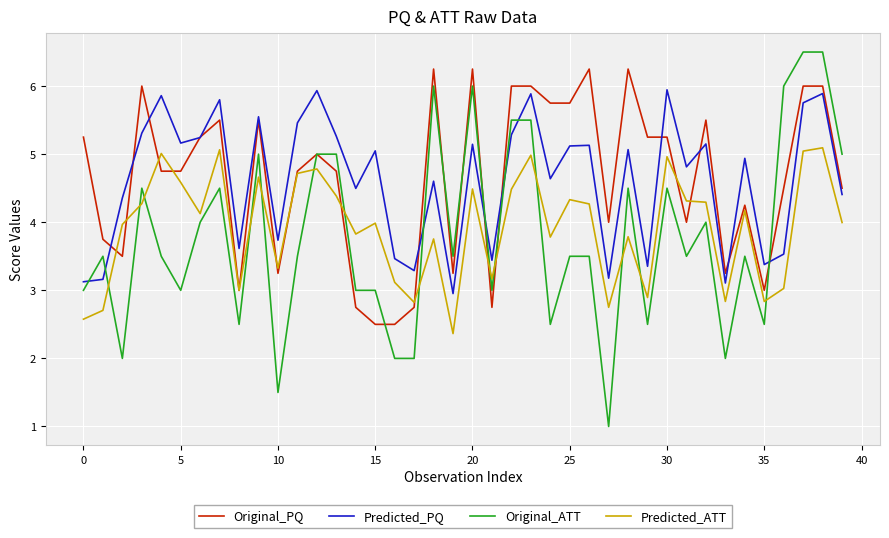

How many categories are shown in the chart?

40